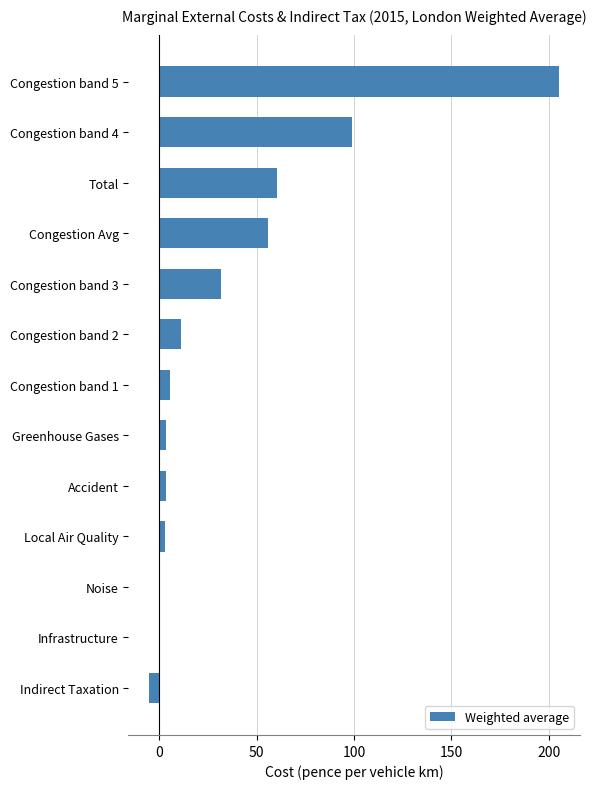

What is the sum of all values?

473.5